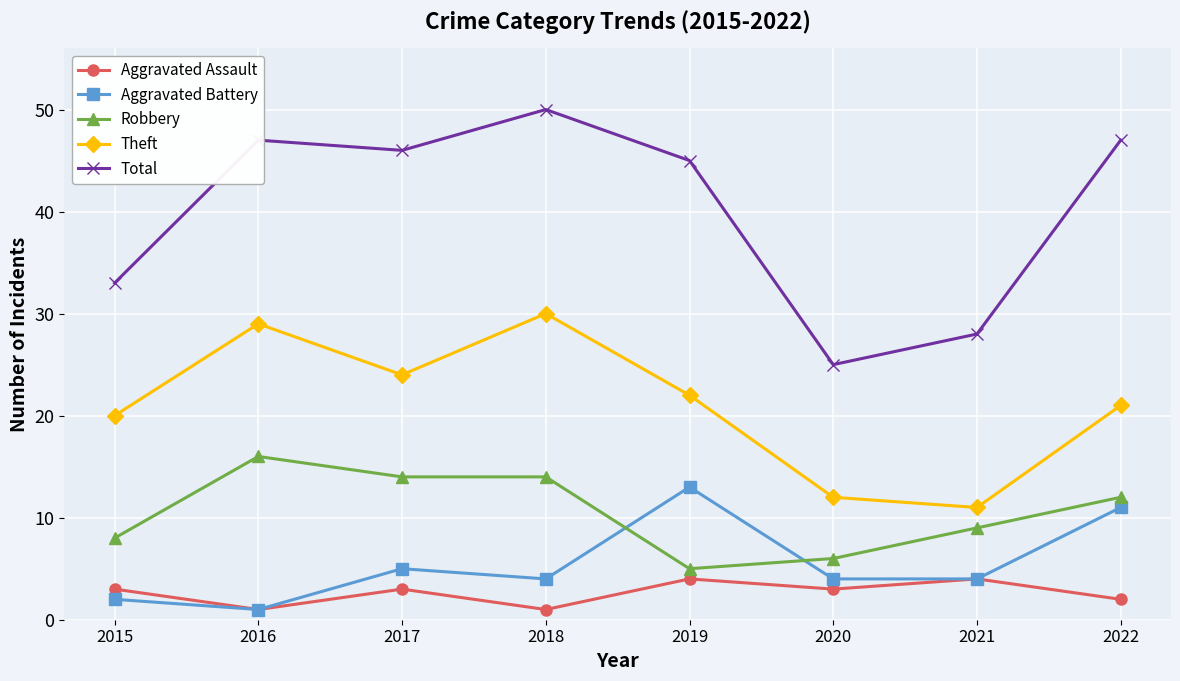

Count the Aggravated Assault values in the range 2 to 4.

6